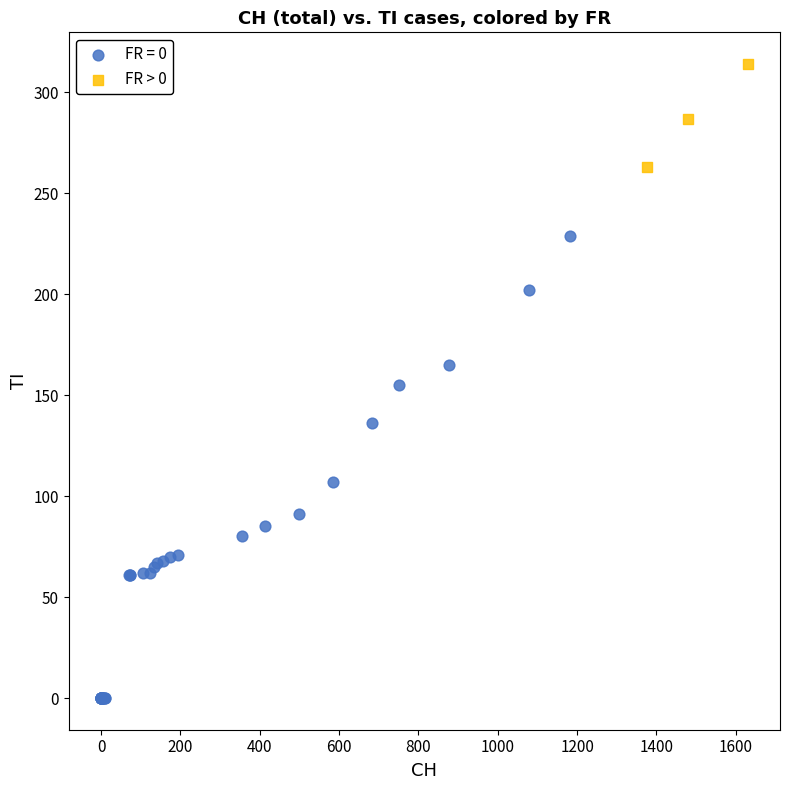

Which series has the widest spread of Y values?

FR = 0